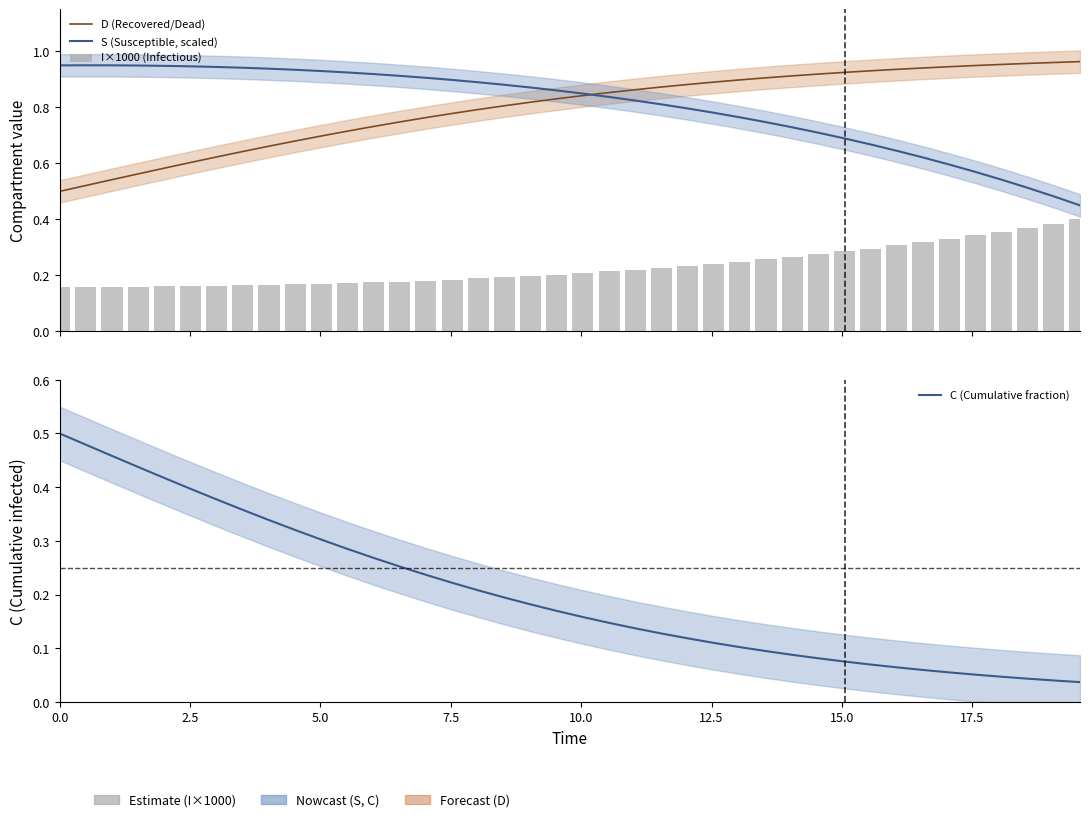

What is the value of the D (Recovered/Dead) bar at the 31st from the left?

0.9